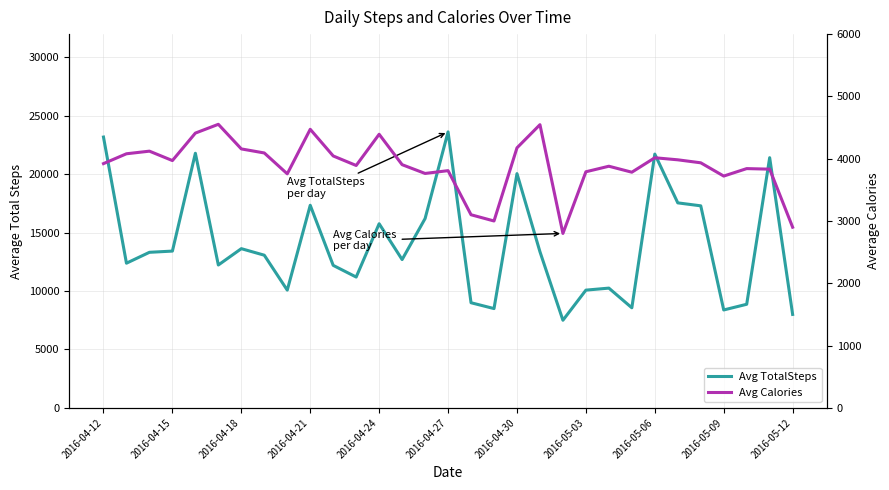

How many lines are shown in the chart?

2